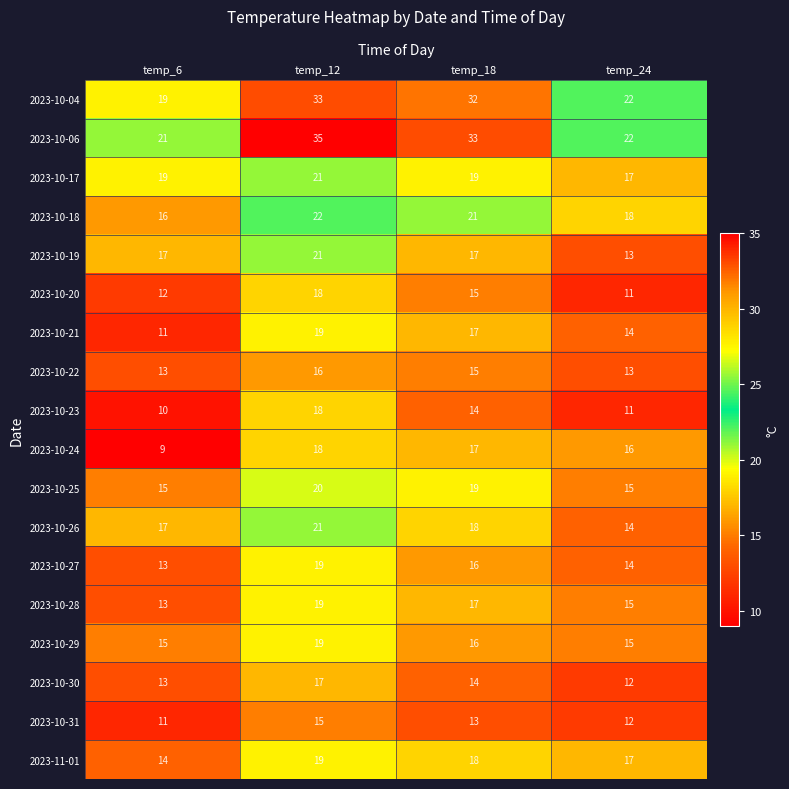

List the labels in order of 2023-10-24 value, largest first.

temp_12, temp_18, temp_24, temp_6